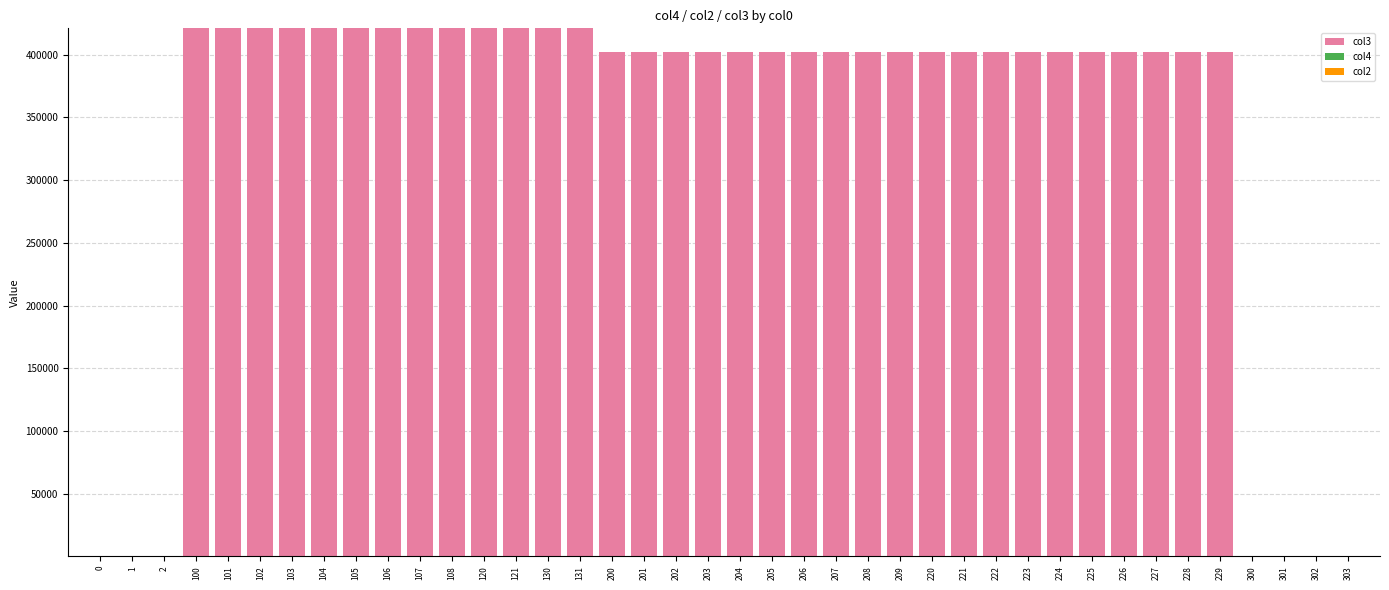

The value of col3 at 229 is 117762. True or false?

False